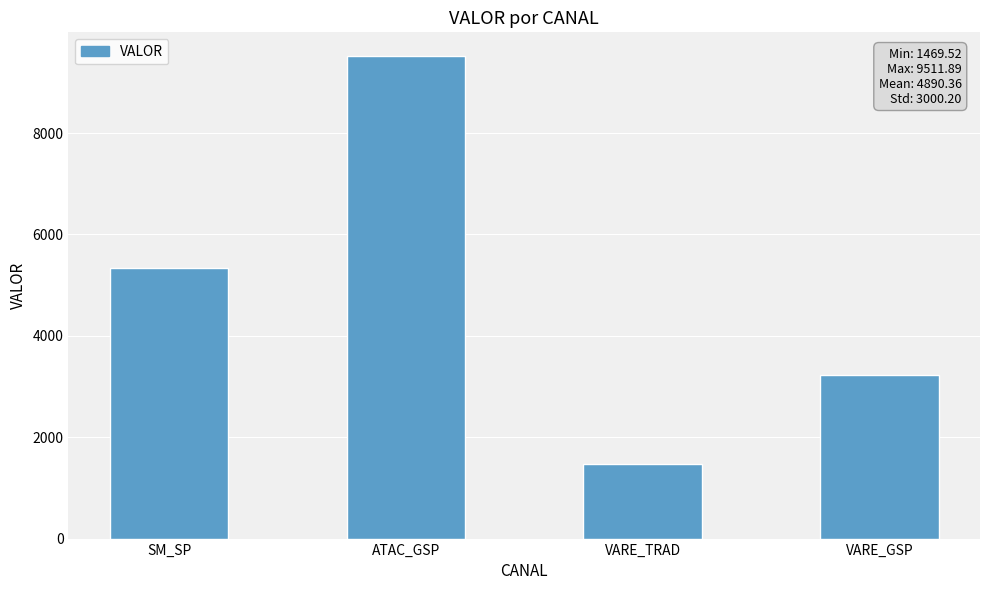

Reading left to right, transcribe all the data shown in this chart.

5344.3	9511.9	1469.5	3235.7